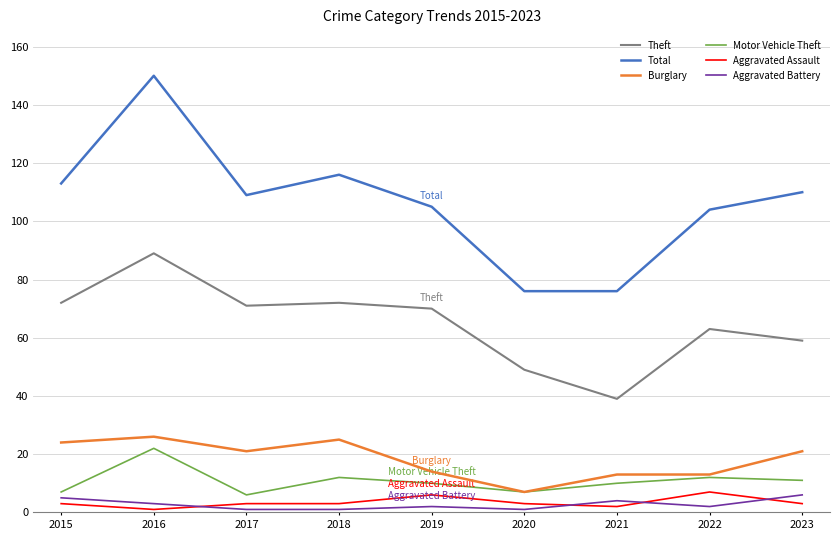

Which series changed the most between 2017 and 2020?

Total